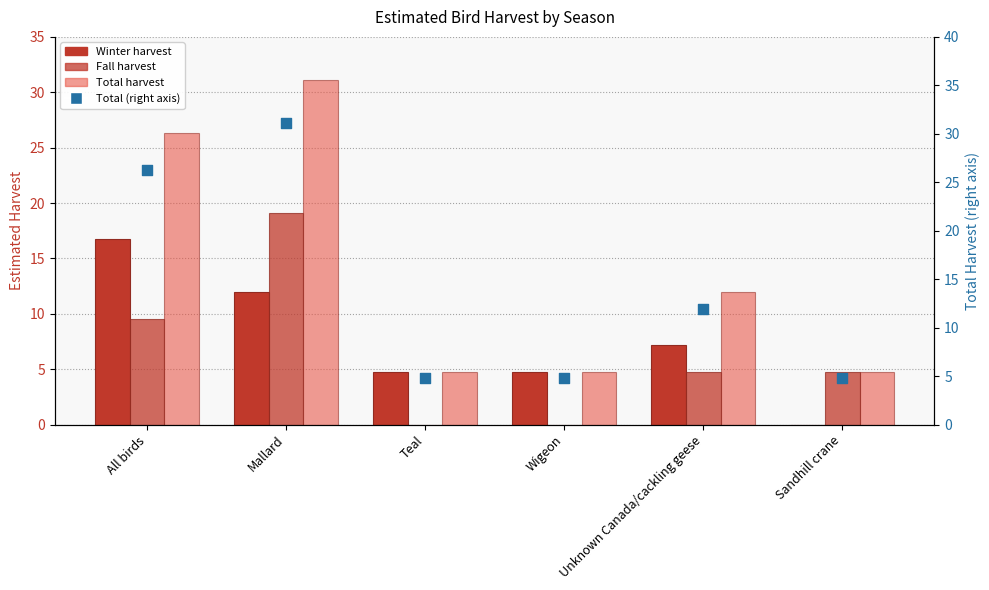

What are all the series names shown in the legend?

Winter harvest, Fall harvest, Total harvest, Total (right axis)